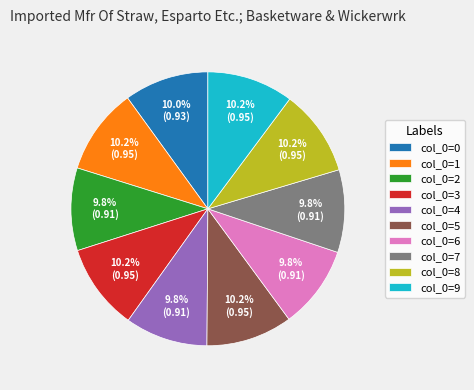

Is col_0=6 the majority of the pie?

No